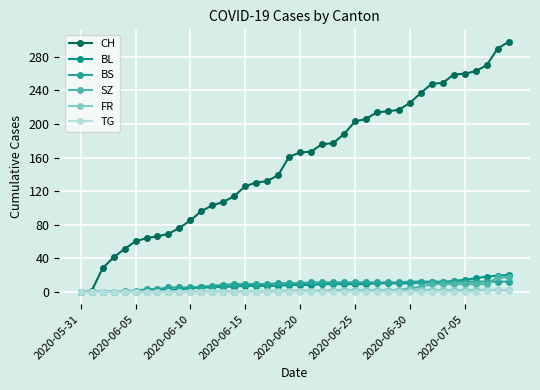

Which series has the widest spread of values?

CH